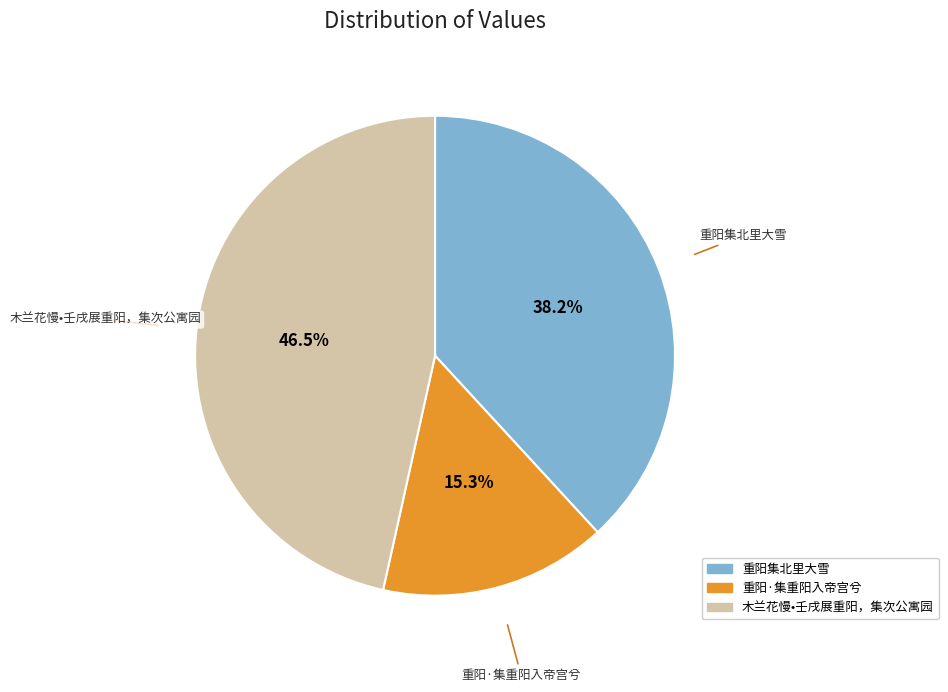

Is 重阳集北里大雪 the majority of the pie?

No